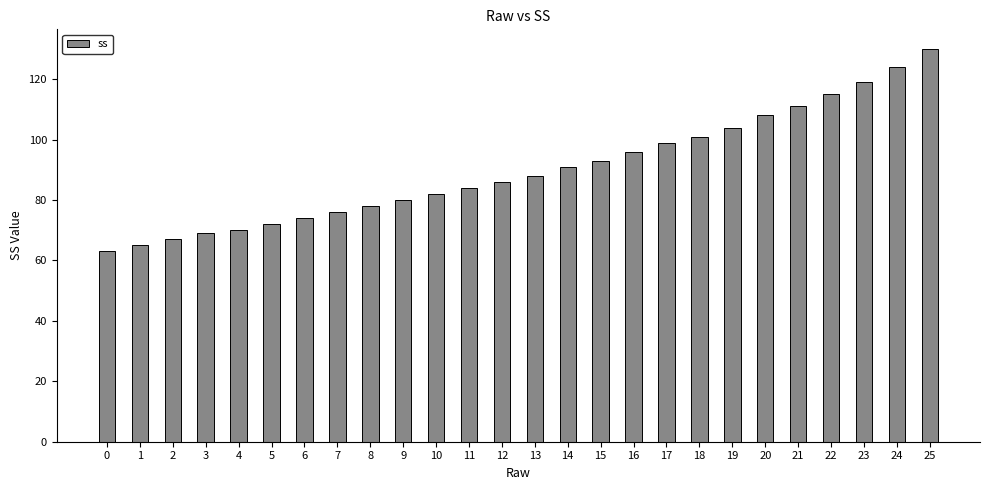

Reading right to left, transcribe all the data shown in this chart.

130	124	119	115	111	108	104	101	99	96	93	91	88	86	84	82	80	78	76	74	72	70	69	67	65	63